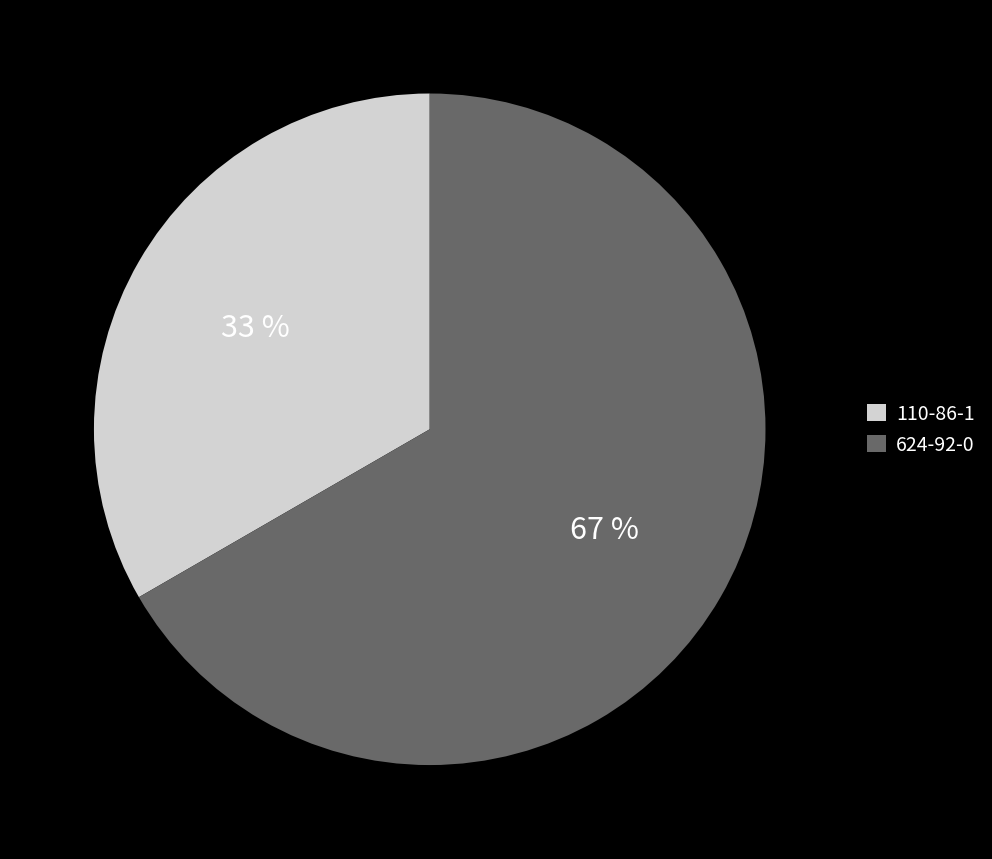

What is the smallest slice in the pie chart?

110-86-1